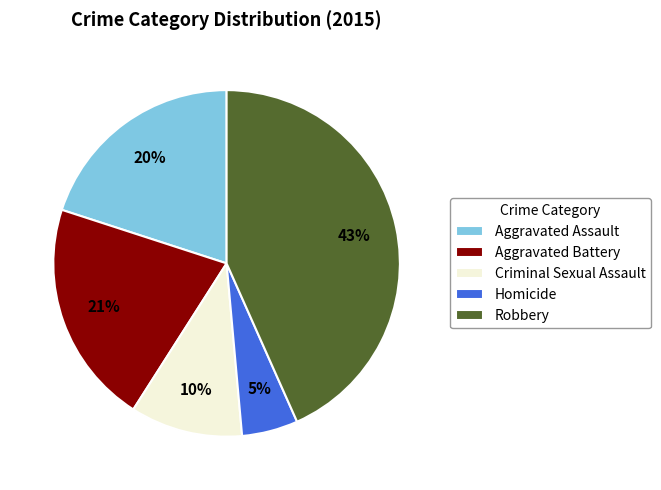

Between Aggravated Battery and Criminal Sexual Assault, which is larger?

Aggravated Battery